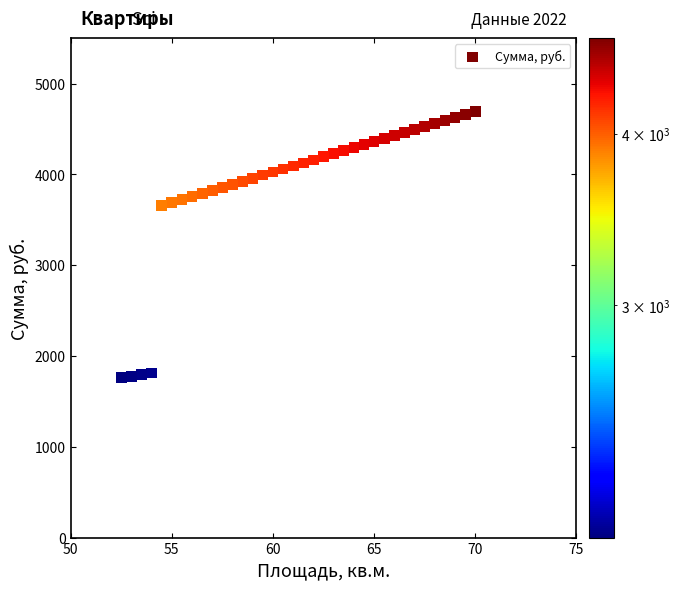

What is the range of X values (max minus min)?

17.5